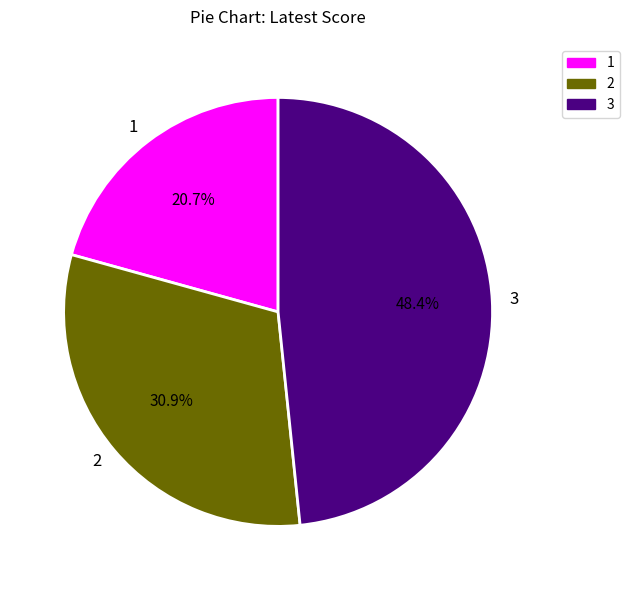

Approximately how many times larger is the value at 1 compared to 2?

0.7